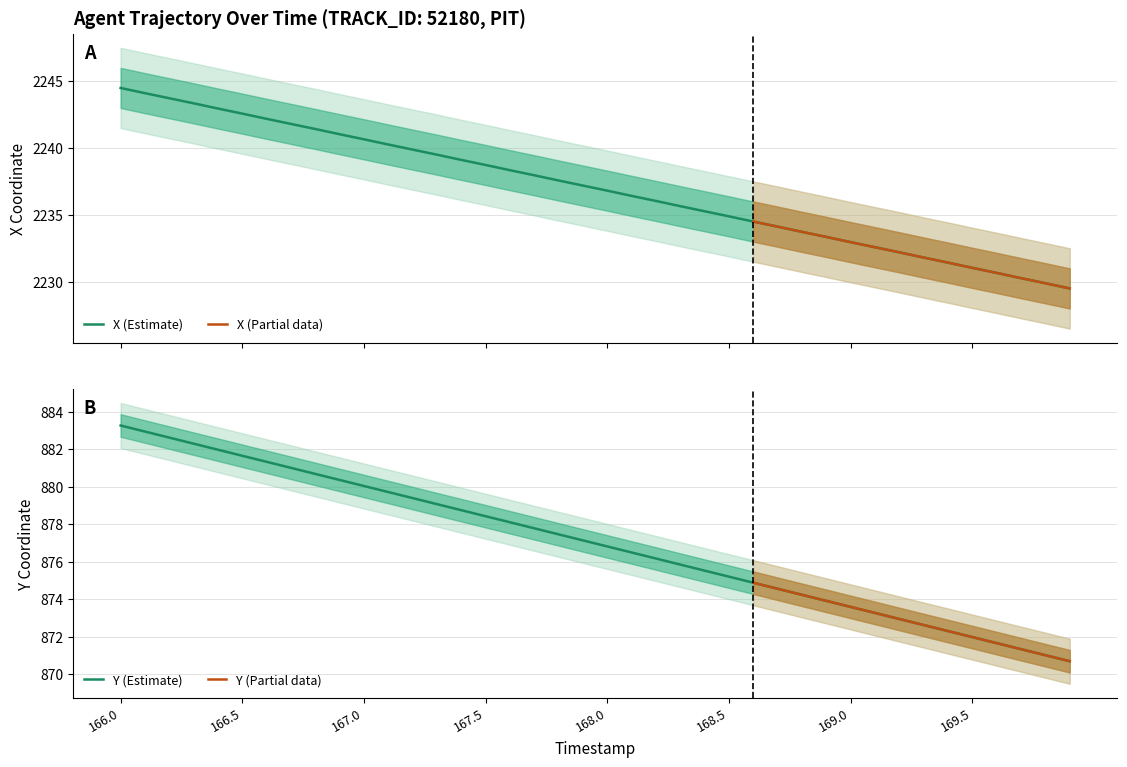

At which category is the sum across all series the highest?

166.0